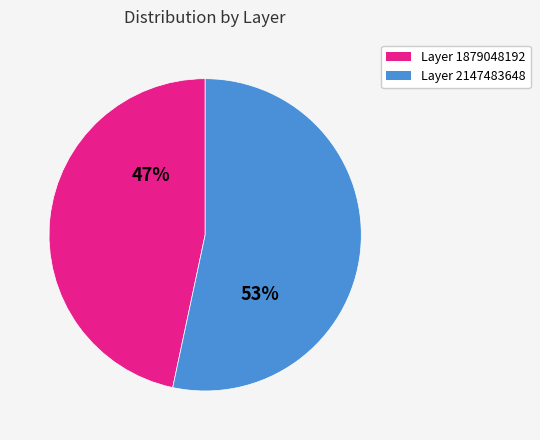

To the nearest percent, what is the combined percentage of Layer 1879048192 and Layer 2147483648?

100%